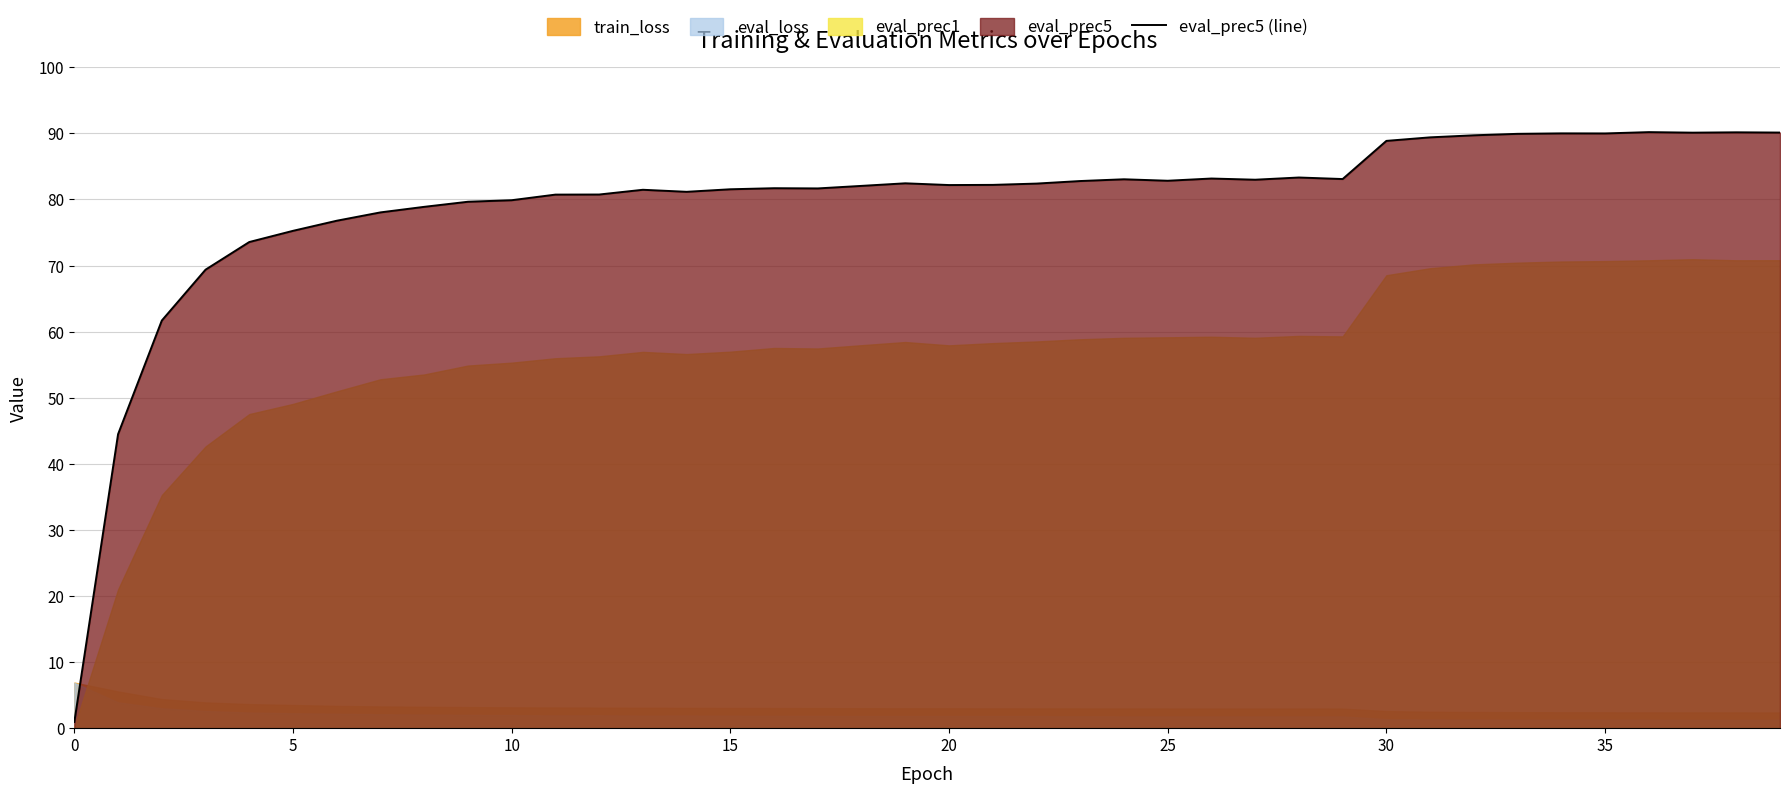

What is the highest value of the eval_prec5 (line) series?

90.2